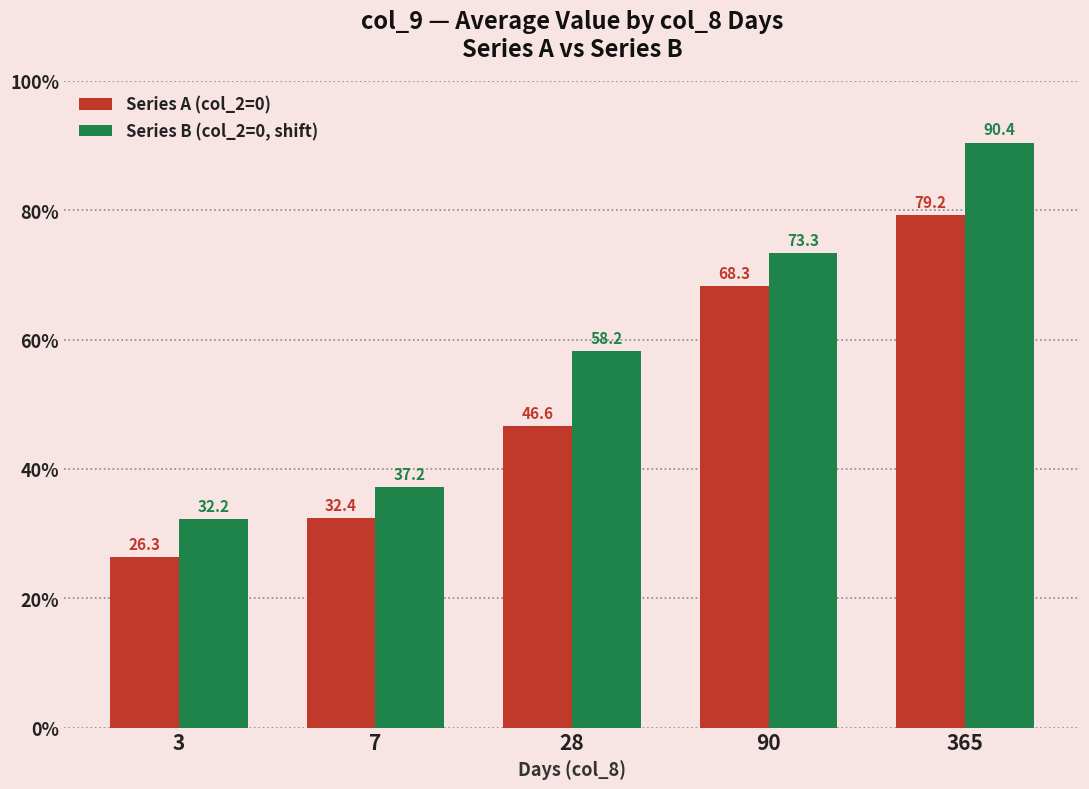

The value of Series A (col_2=0) at 7 is 10.7. True or false?

False